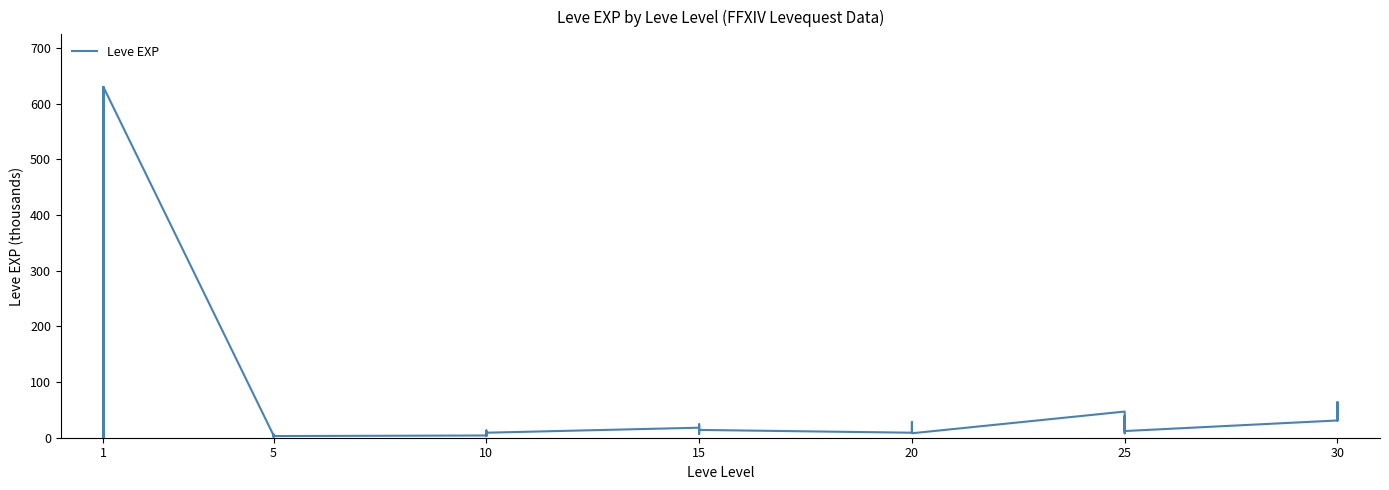

Which category has the lowest value across all series?

1